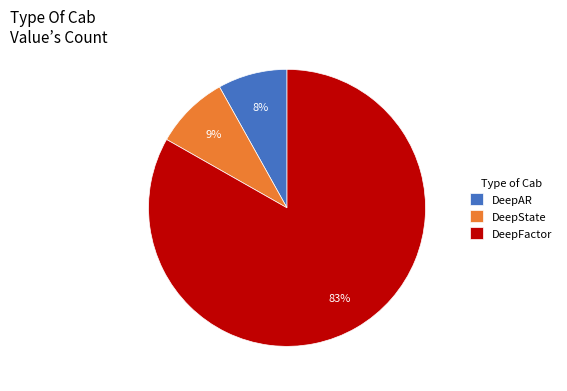

What is the majority slice?

DeepFactor